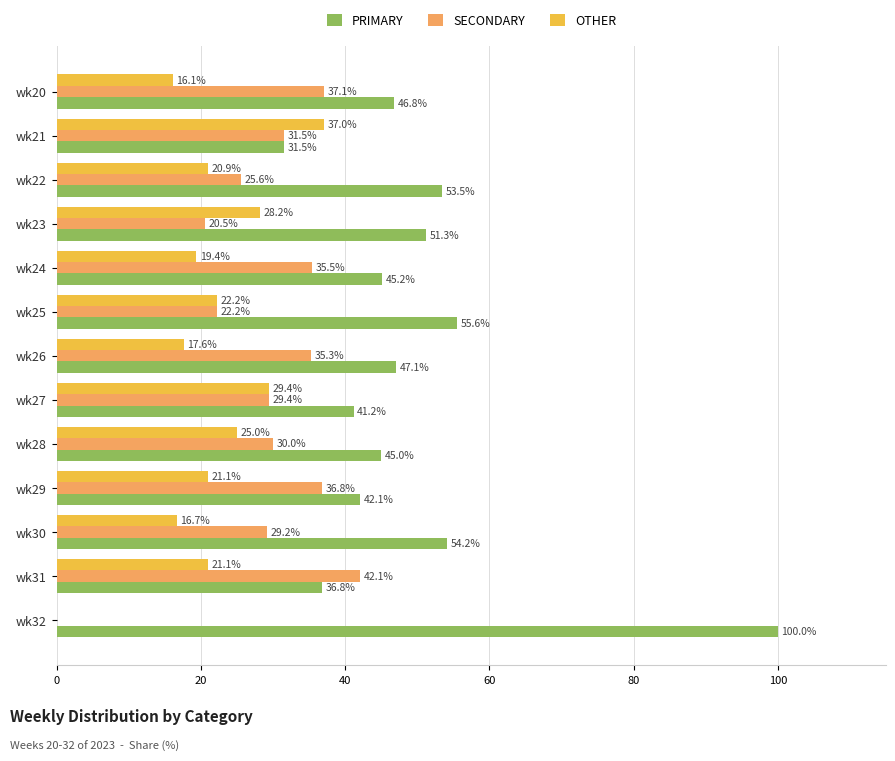

What is the average value of the OTHER series?

21.1